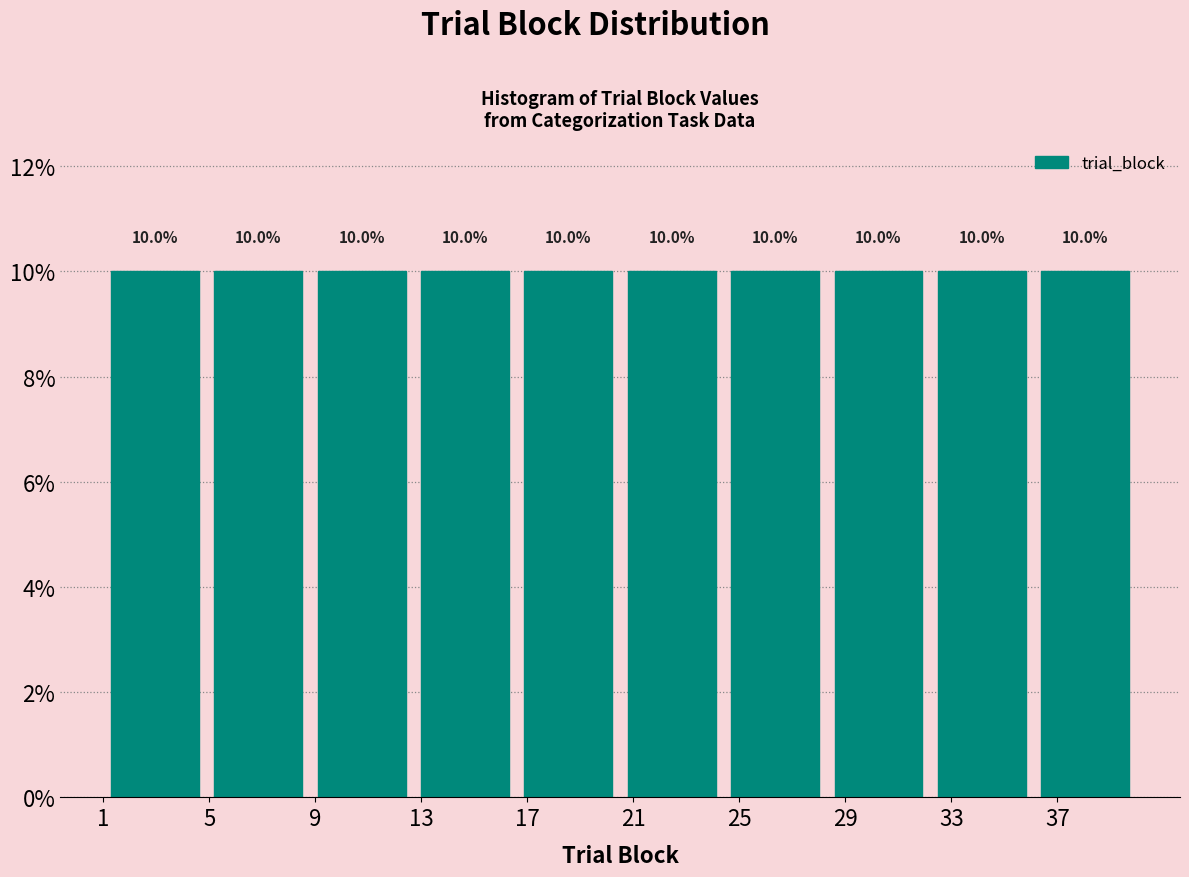

Reading left to right, transcribe this chart: for each bar, give the range it covers on the x-axis and its height. The bar edges are not printed on the chart, so give them approximately, as read against the axis.

1.0 to 4.9: 10.0
4.9 to 8.8: 10.0
8.8 to 12.7: 10.0
12.7 to 16.6: 10.0
16.6 to 20.5: 10.0
20.5 to 24.4: 10.0
24.4 to 28.3: 10.0
28.3 to 32.2: 10.0
32.2 to 36.1: 10.0
36.1 to 40.0: 10.0